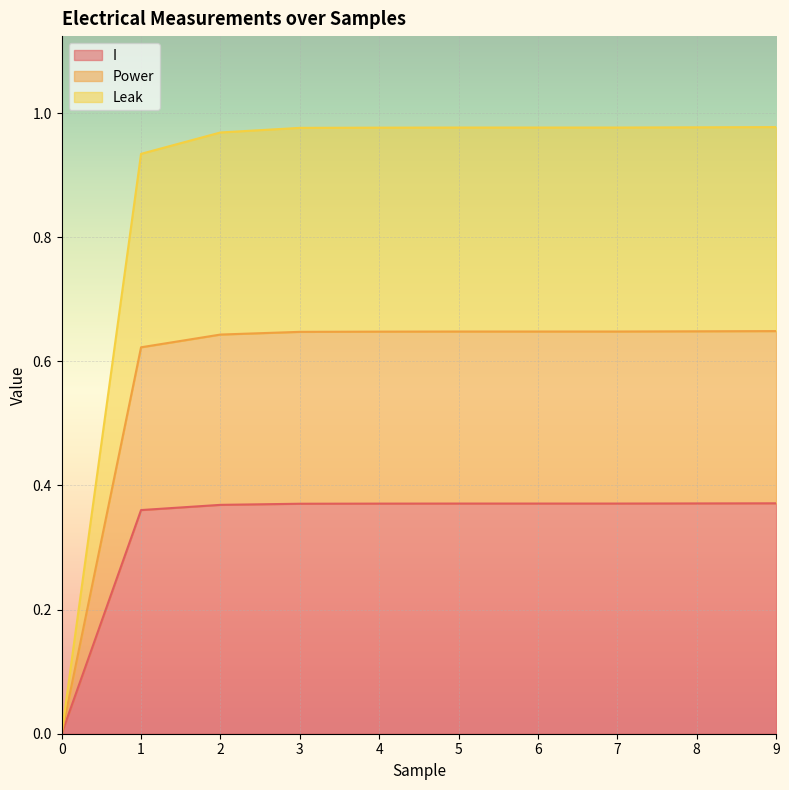

Is it true that Power equals 0.6 at 7?

False